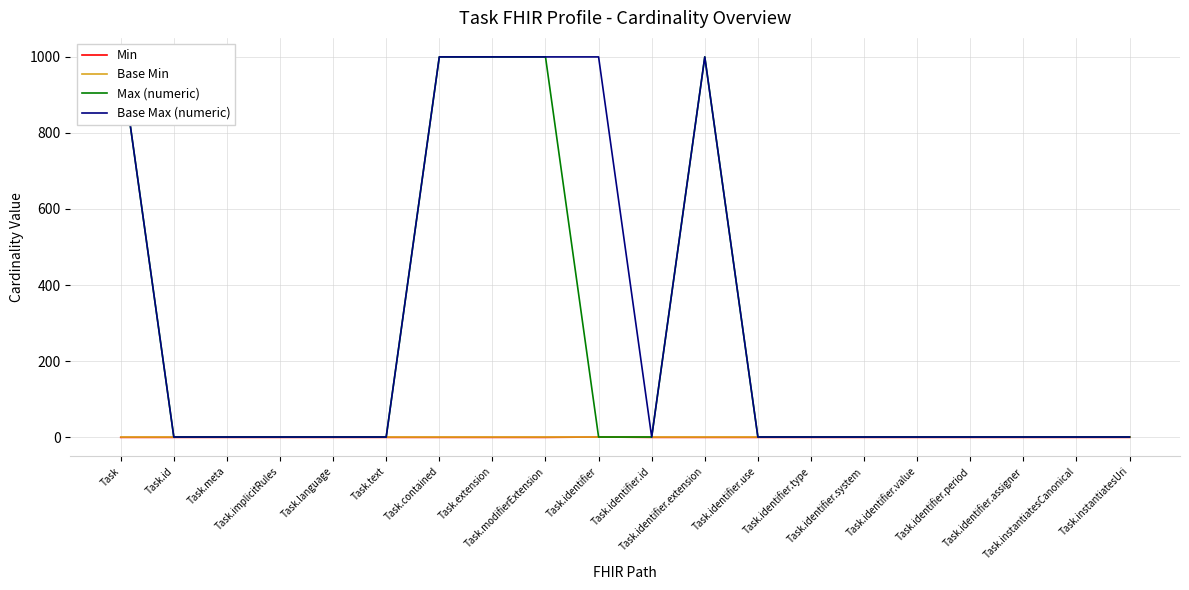

Which series has the largest total across all categories?

Base Max (numeric)